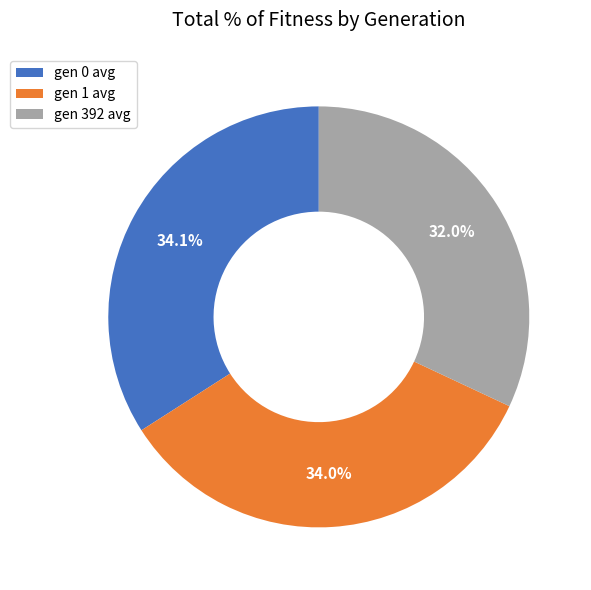

What is the smallest slice in the pie chart?

gen 392 avg